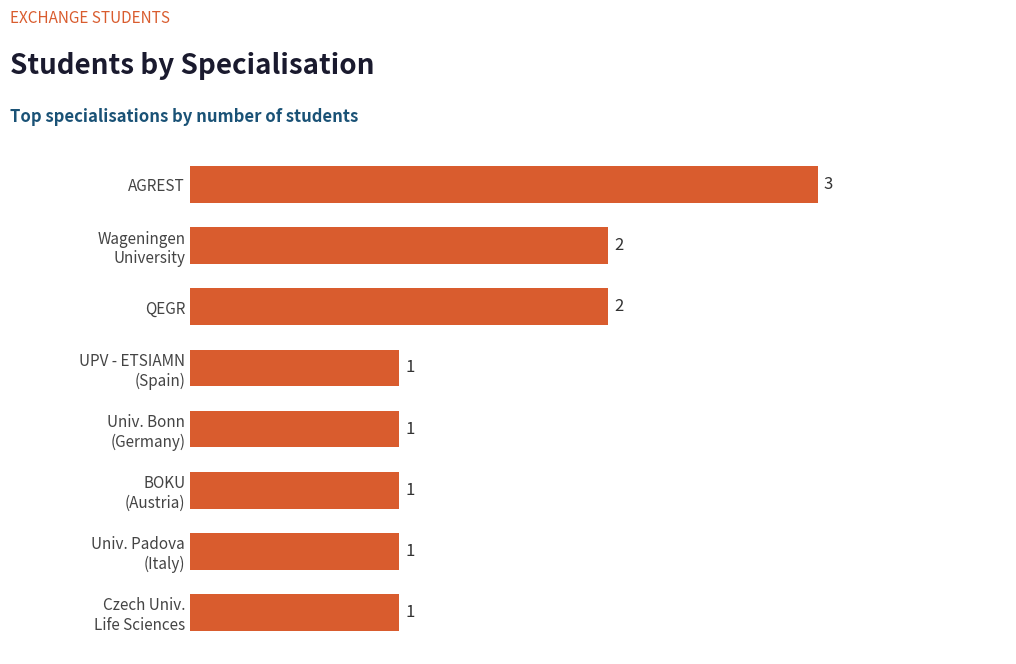

Approximately how many times larger is the value at AGREST compared to QEGR?

1.5